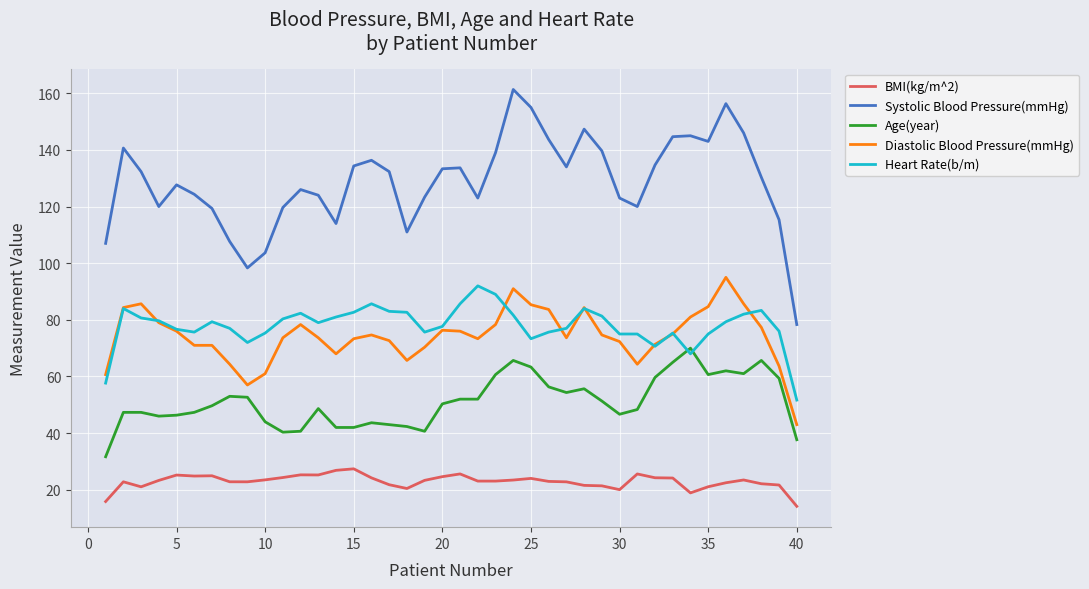

True or false: BMI(kg/m^2) and Diastolic Blood Pressure(mmHg) cross at least once.

False